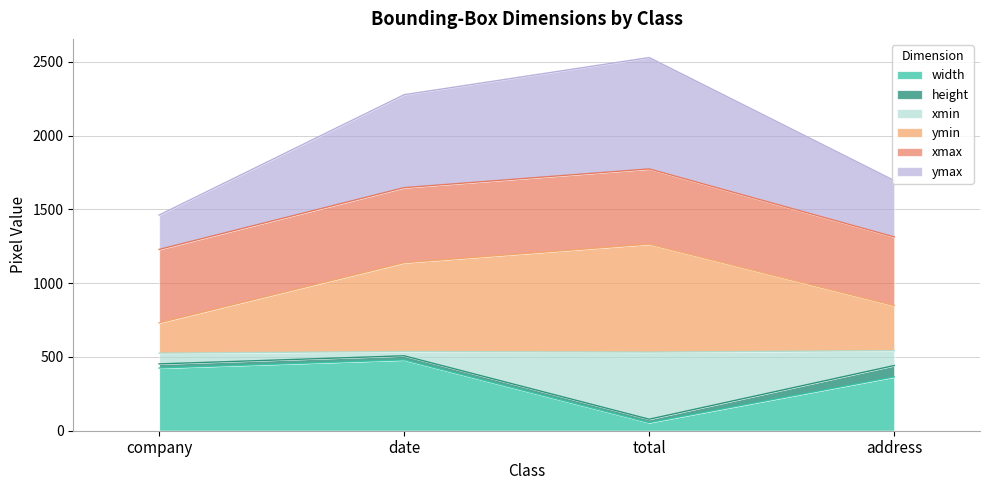

How many lines are shown in the chart?

6